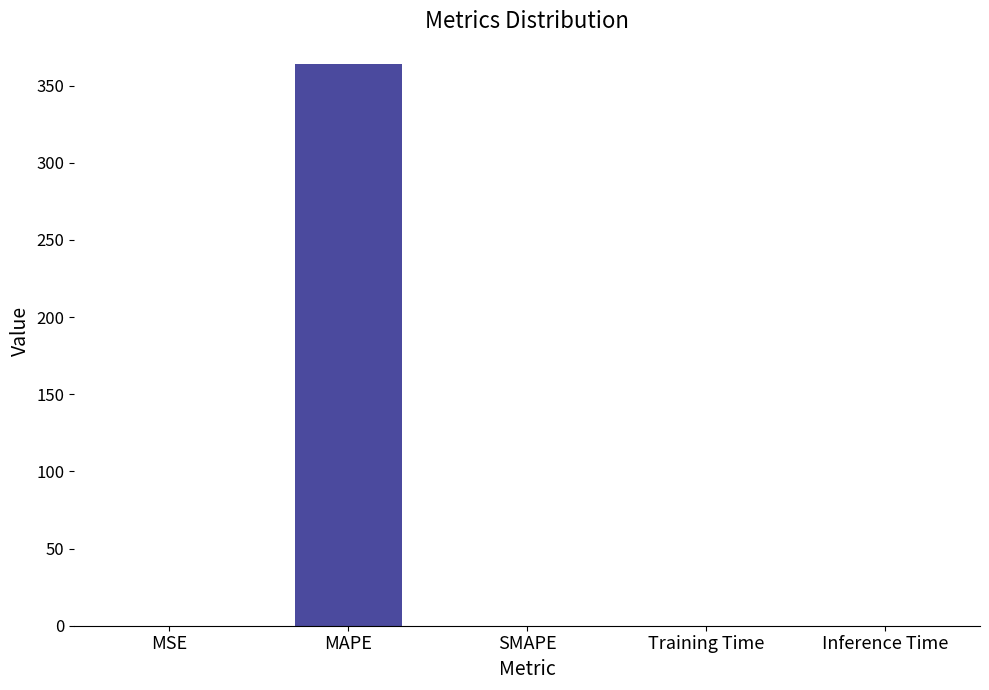

What is the maximum value shown in the chart?

363.7